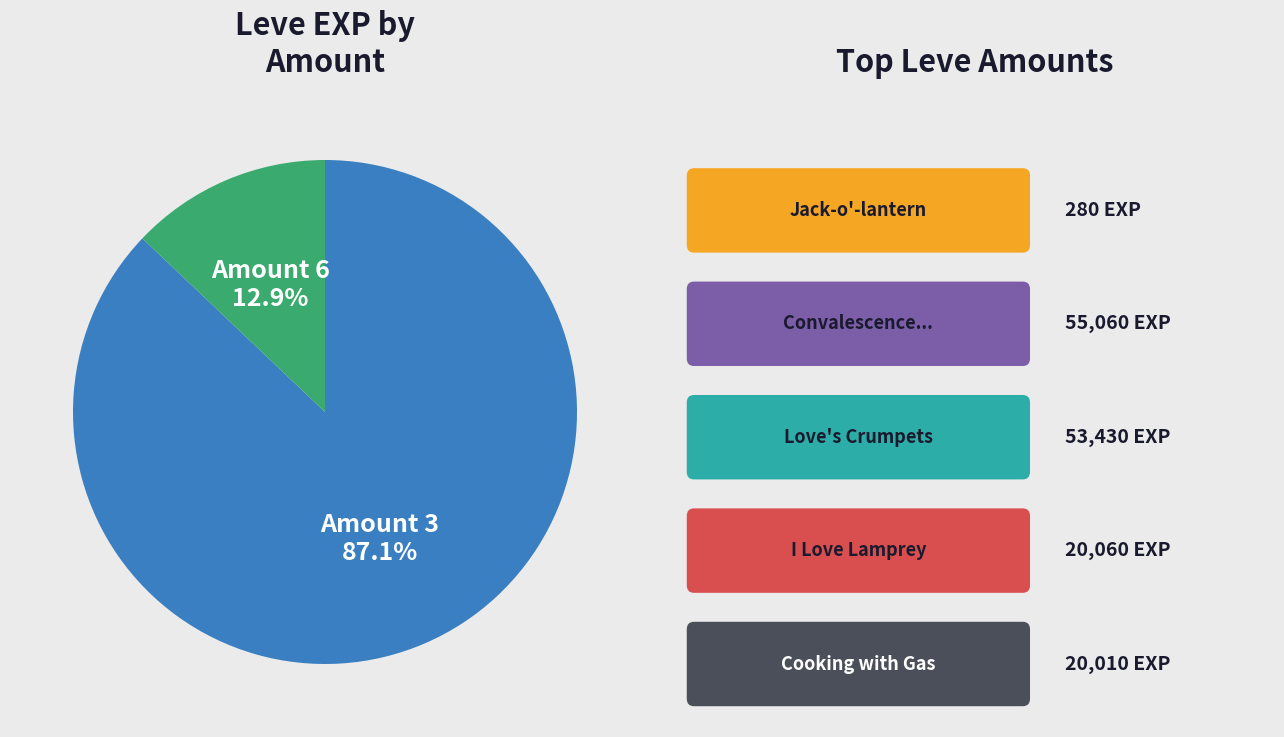

Is there a majority slice in this chart?

Yes